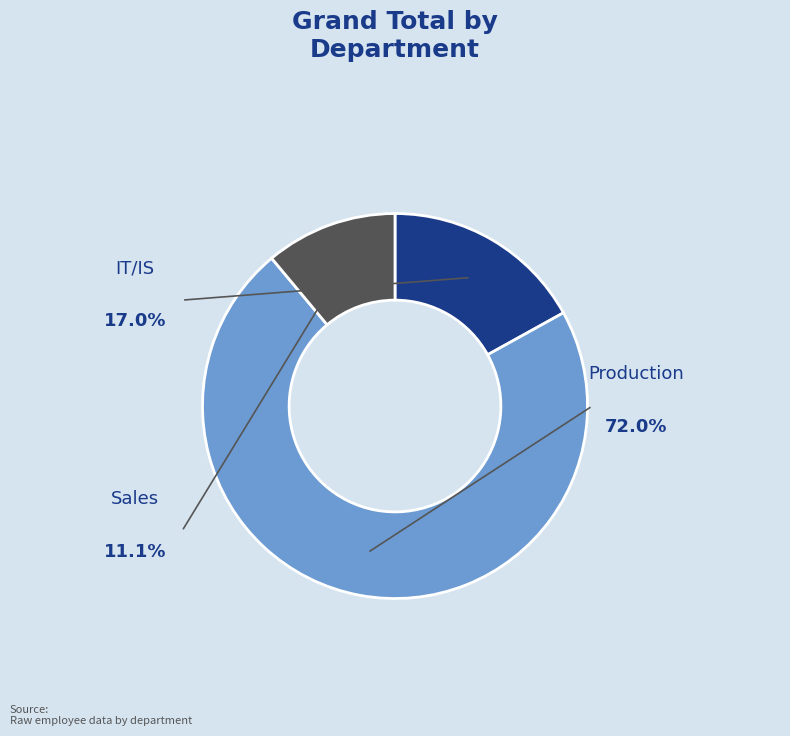

Does any single category account for the majority?

Yes